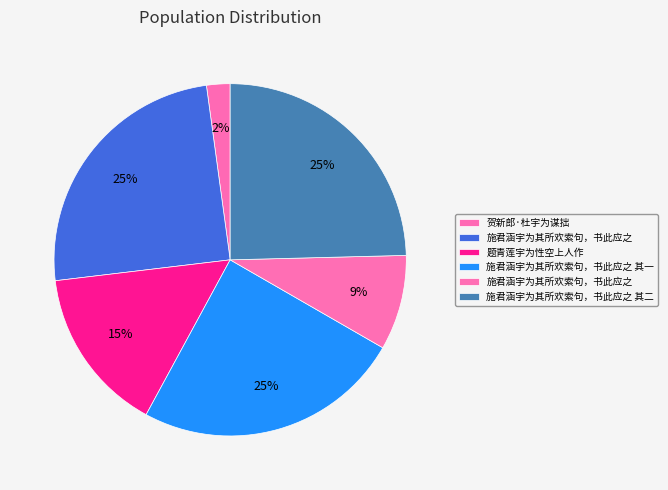

Count the number of slices in the pie.

6